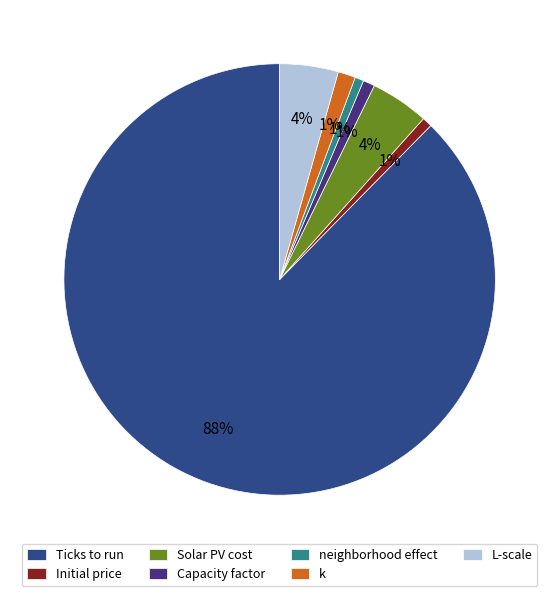

Which slice represents more than half of the pie?

Ticks to run